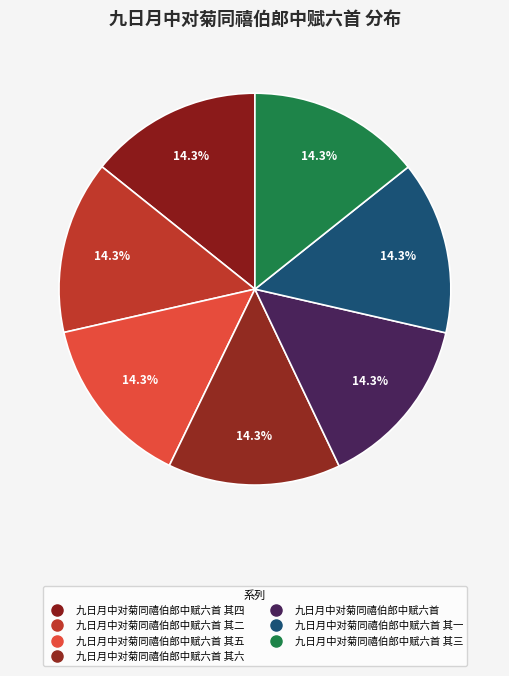

What is the smallest slice in the pie chart?

九日月中对菊同禧伯郎中赋六首 其六